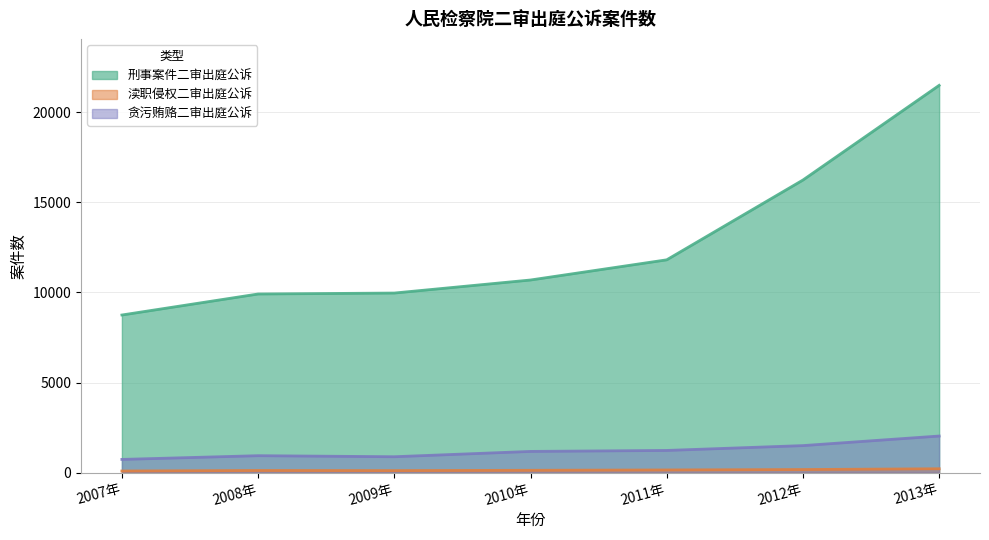

List the series in order of their peak value, highest first.

刑事案件二审出庭公诉, 贪污贿赂二审出庭公诉, 渎职侵权二审出庭公诉